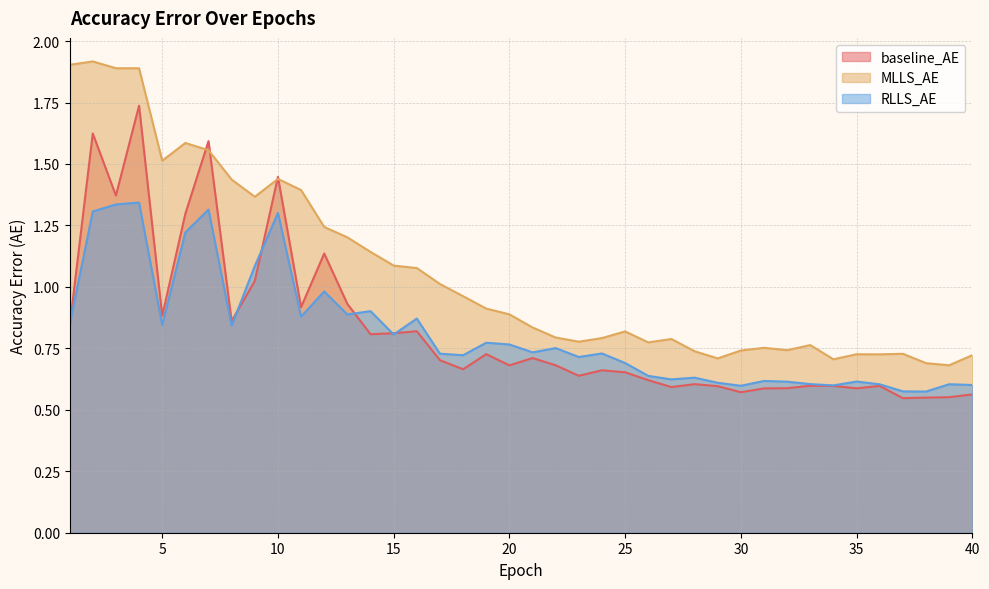

What is the value of the MLLS_AE point at the 18th from the left?

1.0